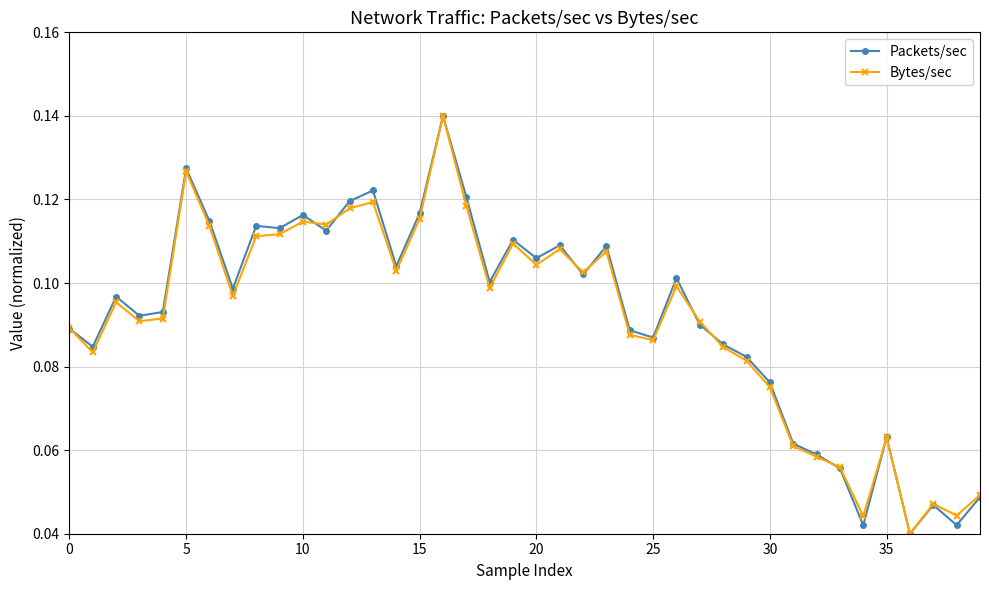

True or false: Bytes/sec has more than 2 interior local peaks.

True